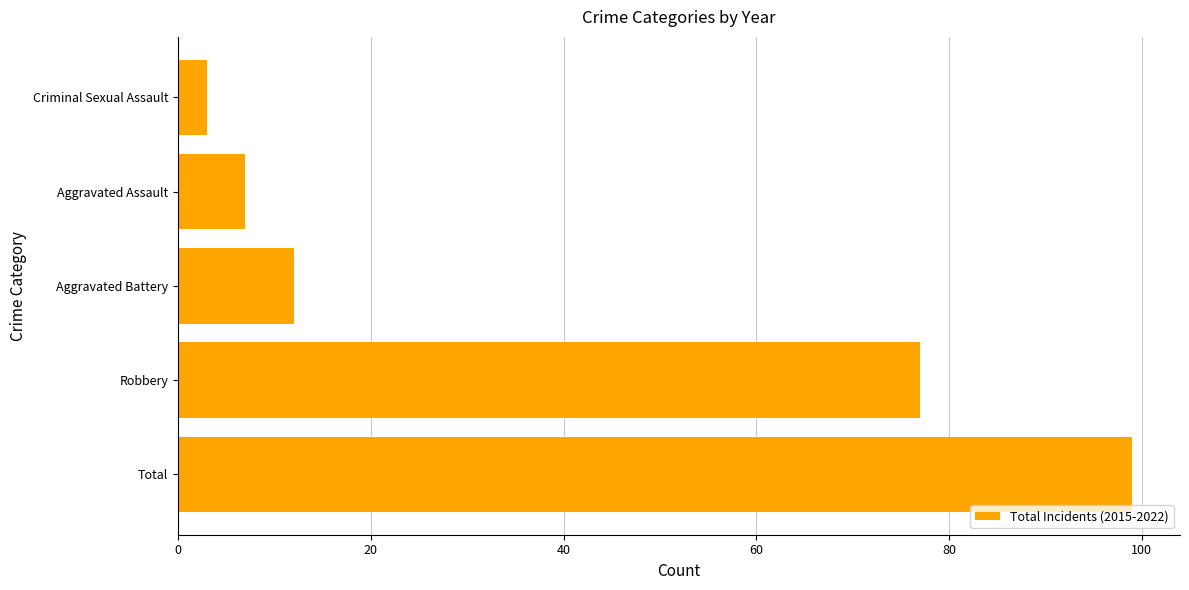

Does the chart contain any negative values?

No